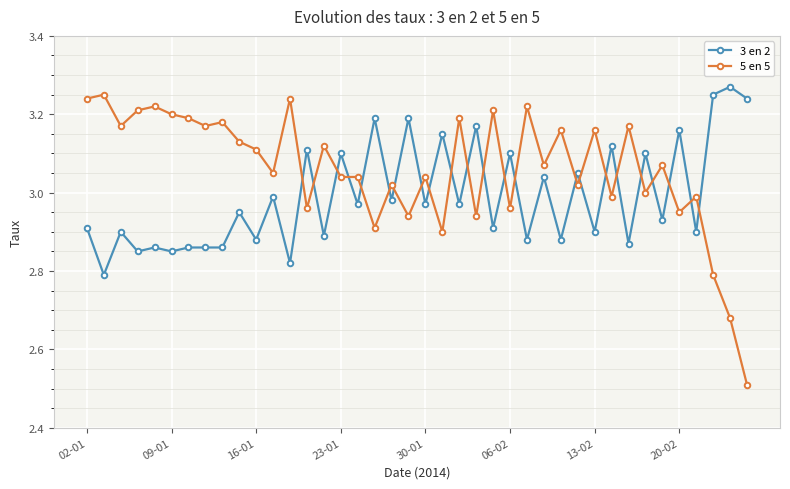

True or false: 3 en 2 and 5 en 5 intersect in this chart.

True